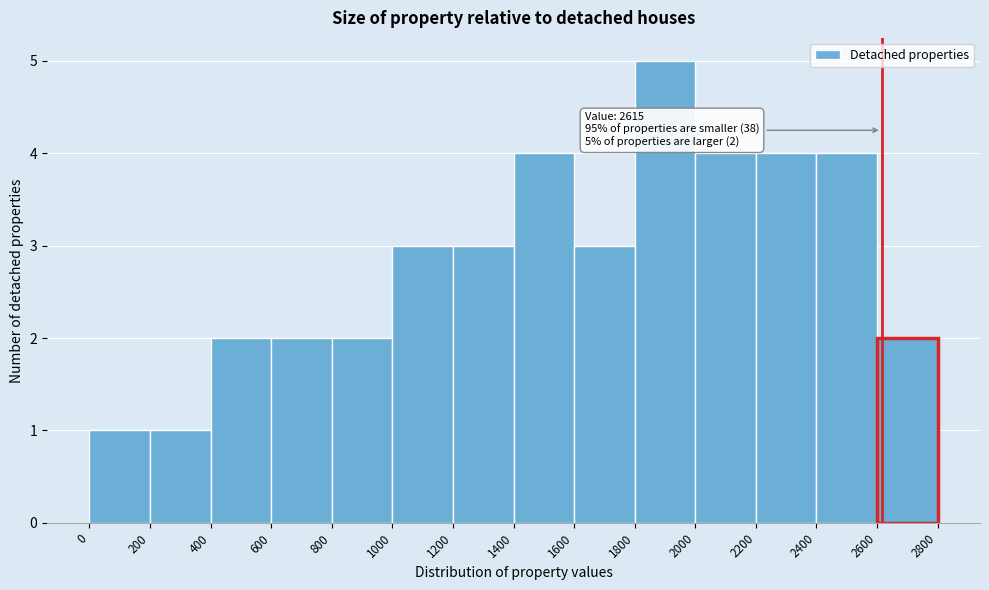

Which range on the x-axis has the tallest bar?

1800 to 2000